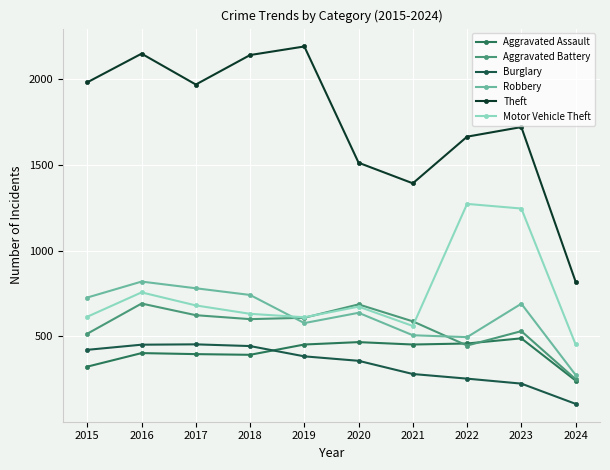

What is the value of the Aggravated Assault point at the 4th from the left?

392